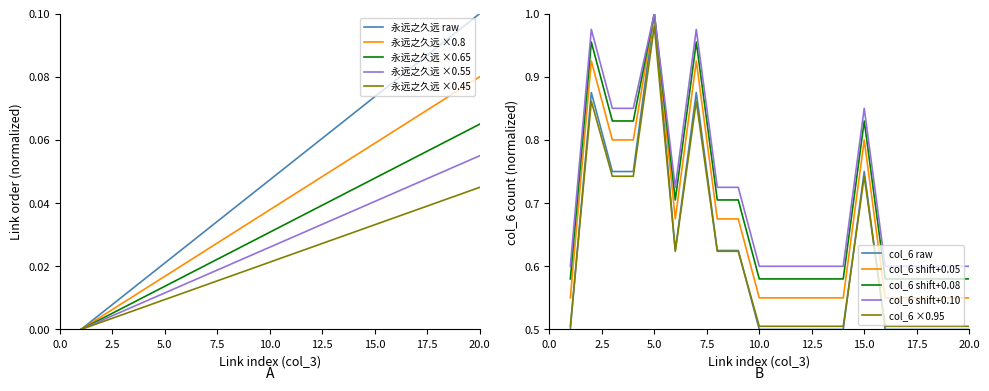

Reading right to left, transcribe all the data shown in this chart.

col_3 values: 20=0.1	19=0.1	18=0.1	17=0.1	16=0.1	15=0.1	14=0.1	13=0.1	12=0.0	11=0.0	10=0.0	9=0.0	8=0.0	7=0.0	6=0.0	5=0.0	4=0.0	3=0.0	2=0.0	1=0.0
col_6 counts: 20=0.5	19=0.5	18=0.5	17=0.5	16=0.5	15=0.8	14=0.5	13=0.5	12=0.5	11=0.5	10=0.5	9=0.6	8=0.6	7=0.9	6=0.6	5=1.0	4=0.8	3=0.8	2=0.9	1=0.5